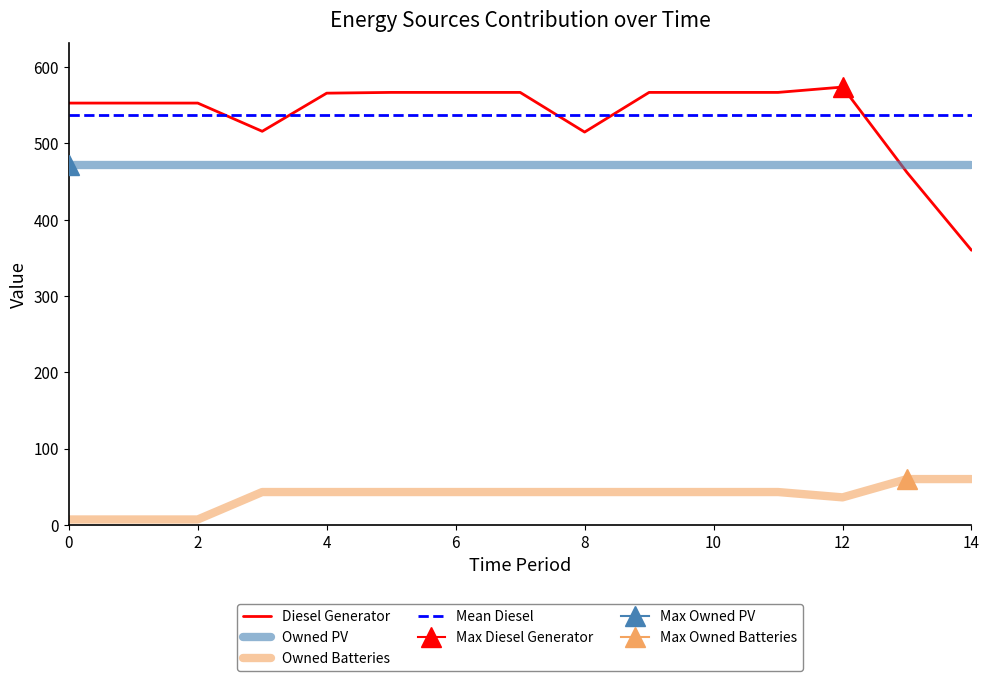

True or false: Owned Batteries and Diesel Generator intersect in this chart.

False